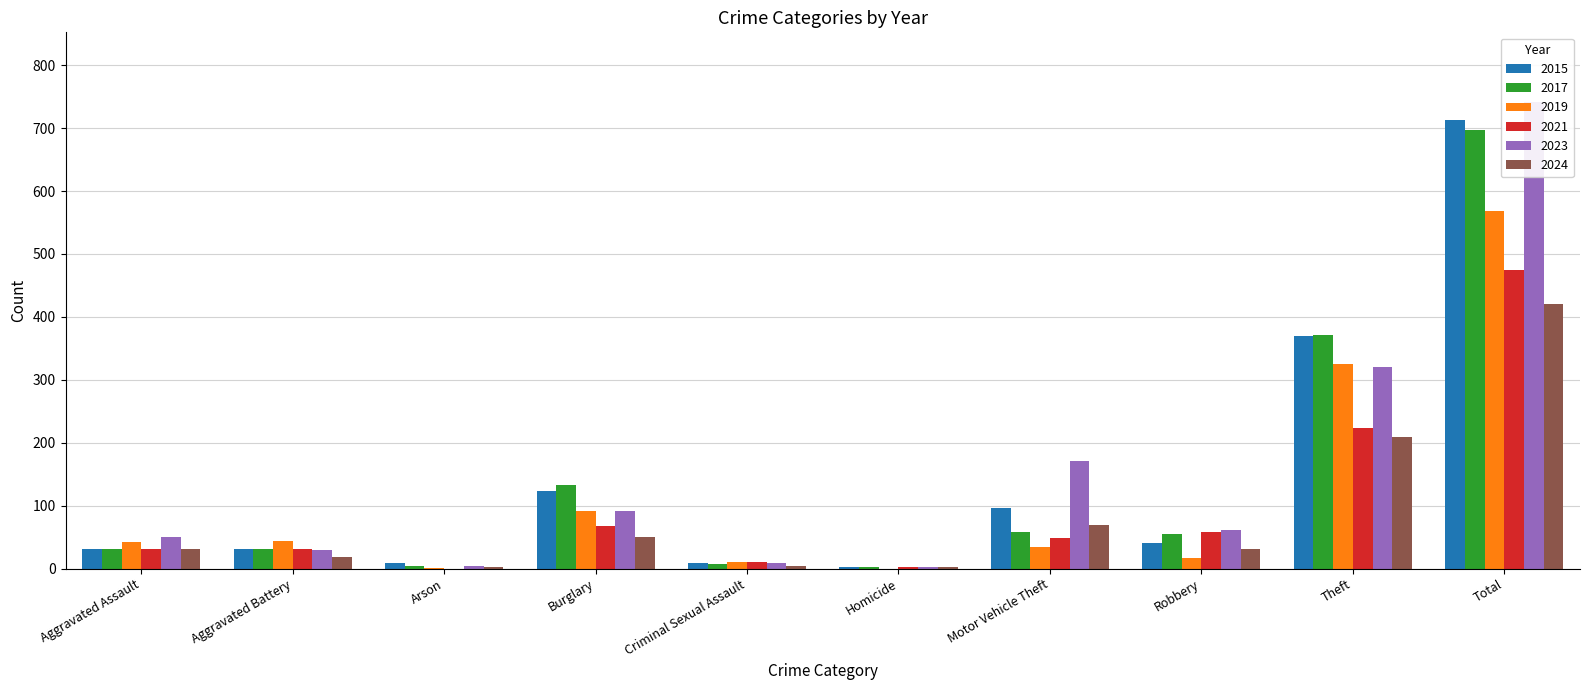

Reading left to right, transcribe all the data shown in this chart.

2015: 32	31	9	123	9	3	96	41	369	713
2017: 32	32	5	133	7	2	59	55	372	697
2019: 43	44	1	92	11	0	35	17	325	568
2021: 32	31	0	67	10	2	49	59	224	474
2023: 50	30	5	91	9	3	171	61	321	741
2024: 32	19	2	50	5	2	70	32	209	421